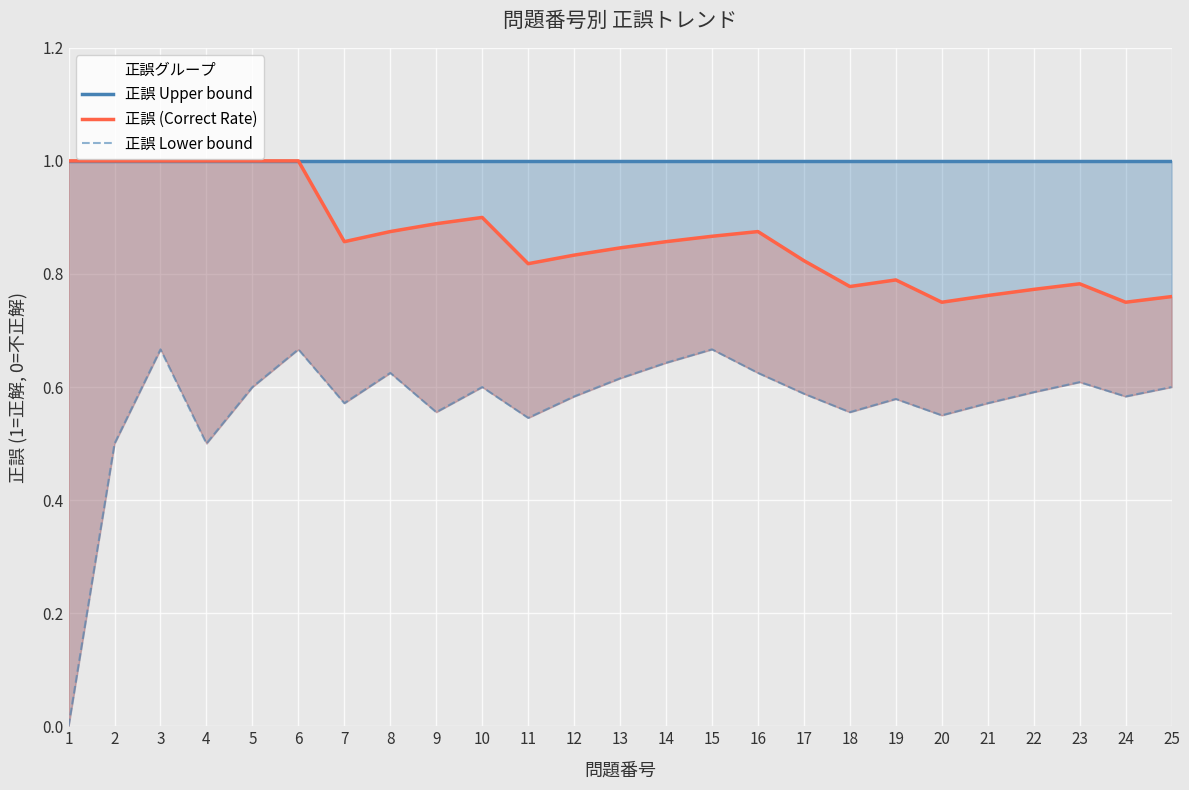

What is the spread (max minus min) of values at 21?

0.4